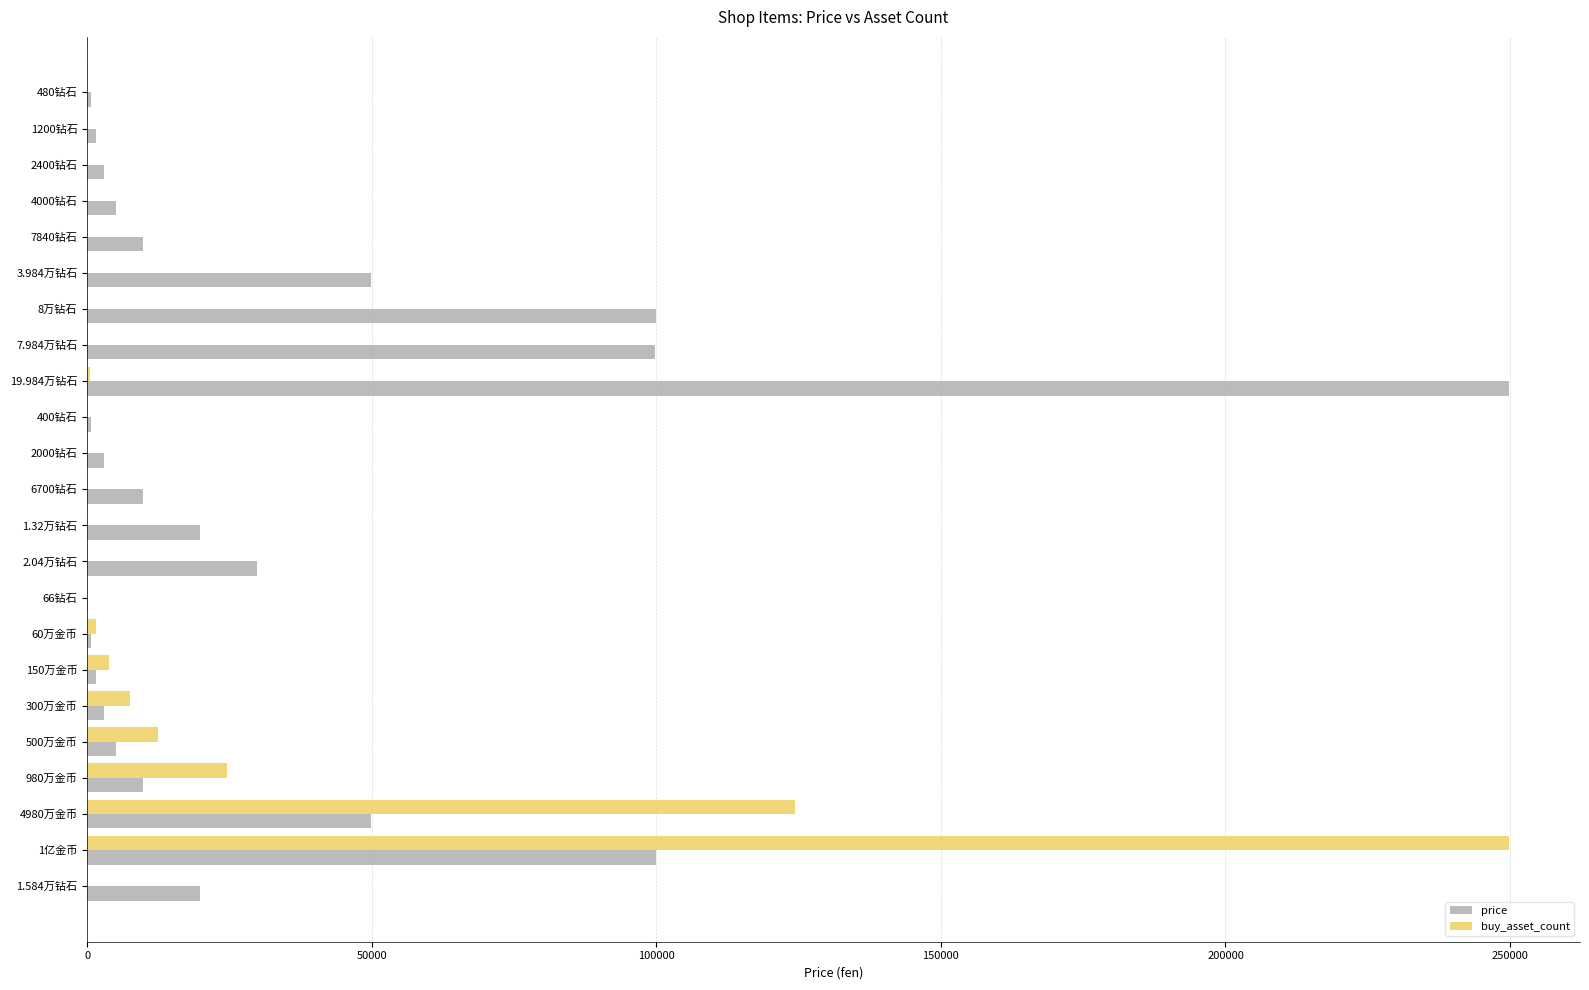

What is the sum of all price values?

771900.0